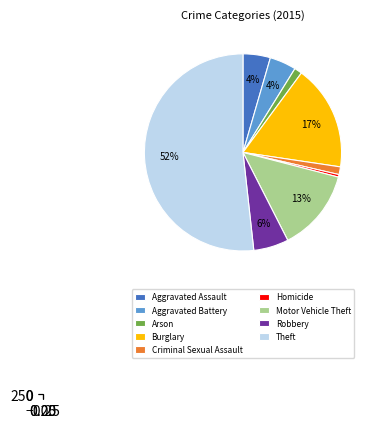

How many segments does this pie chart have?

9